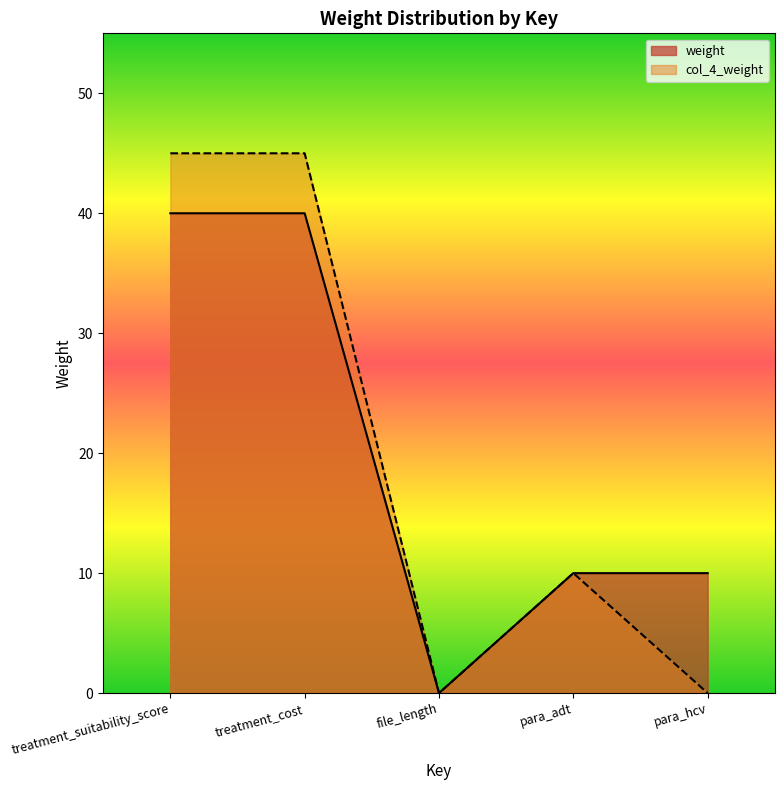

True or false: weight has a value of 0 at file_length.

True